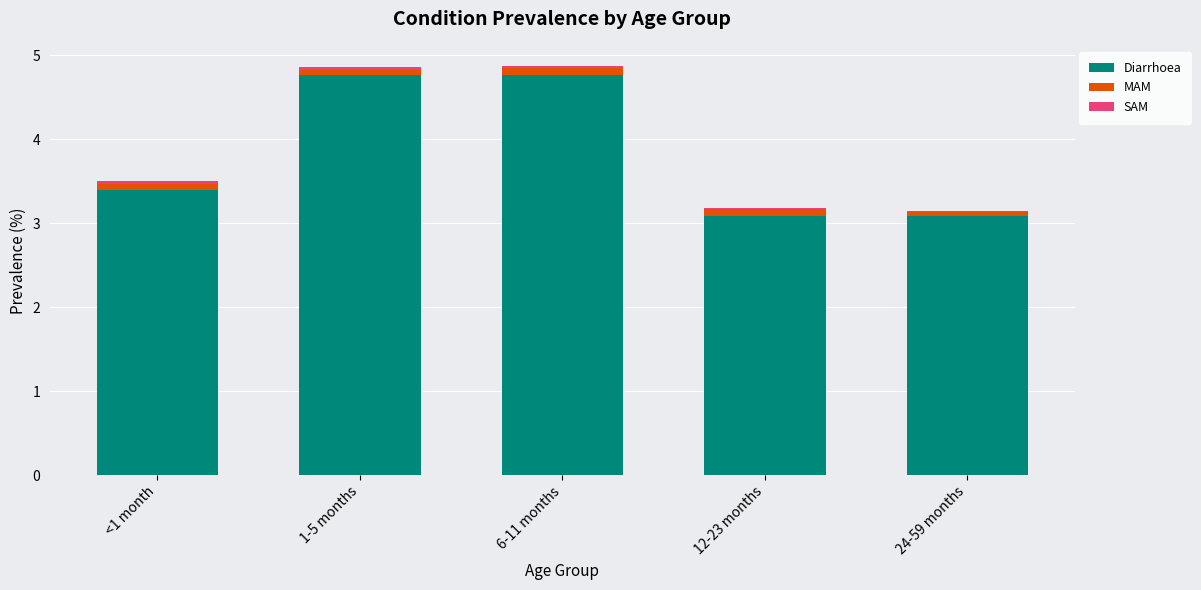

Is it true that Diarrhoea equals 3.1 at 12-23 months?

True